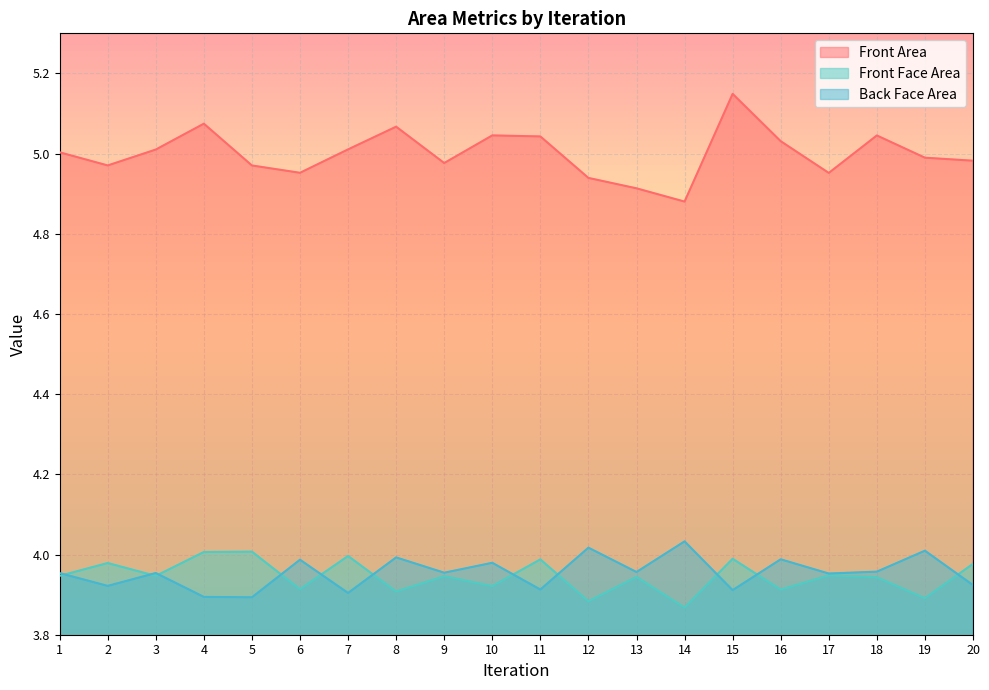

What is the sum of all Front Face Area values?

78.9